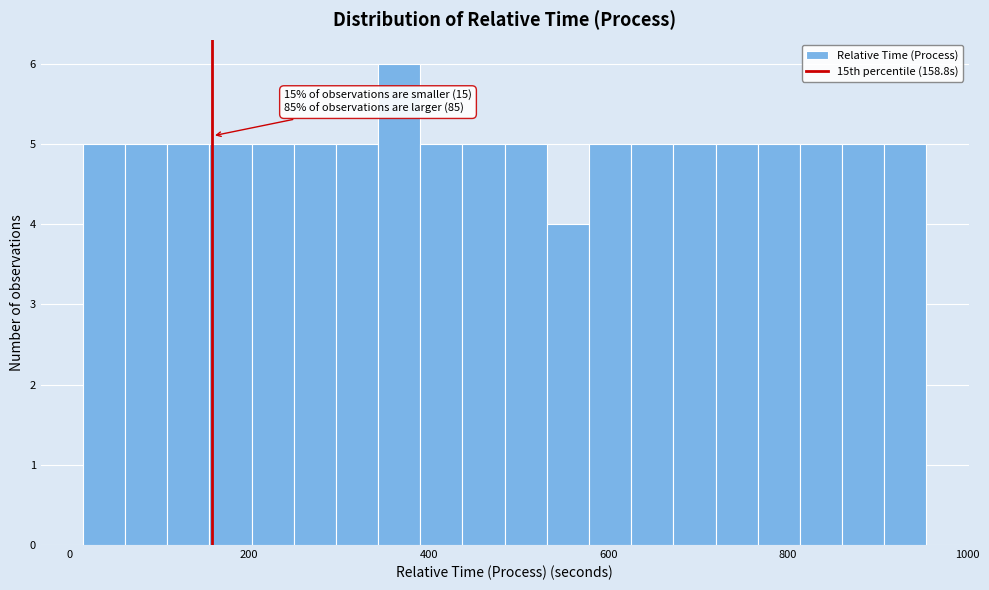

Read against the x-axis, roughly where is the centre of the tallest bar?

360